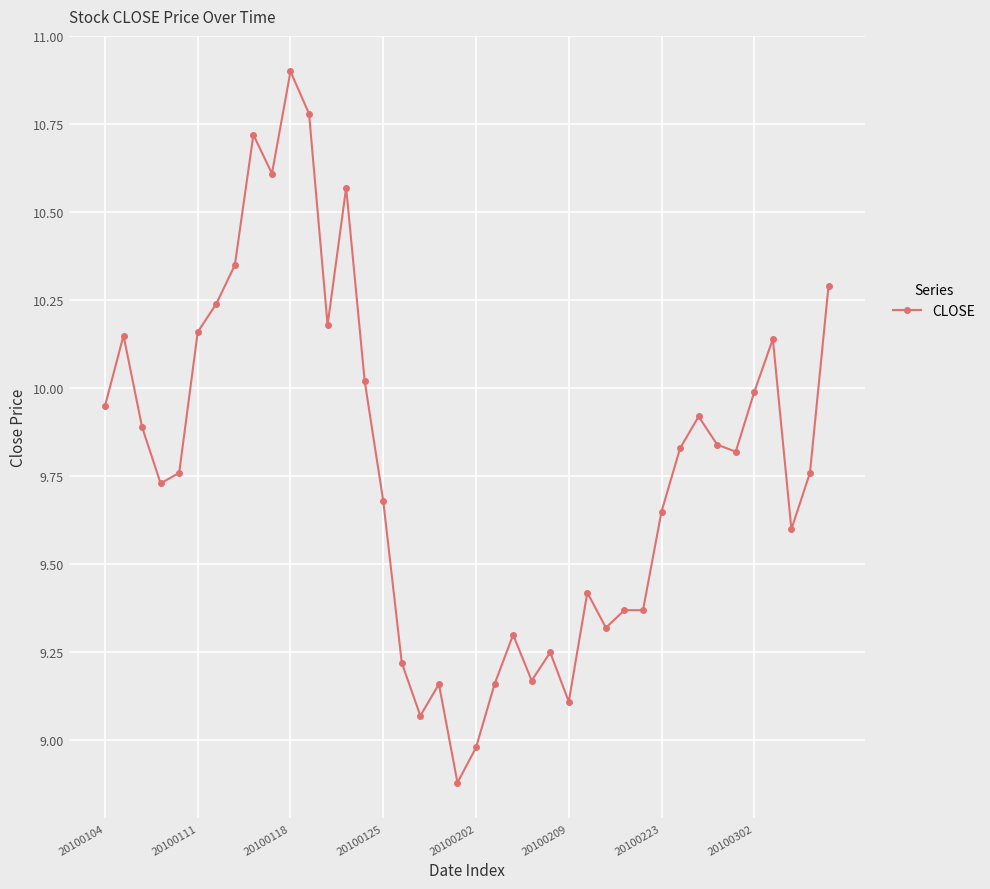

What is the smallest value displayed?

8.9